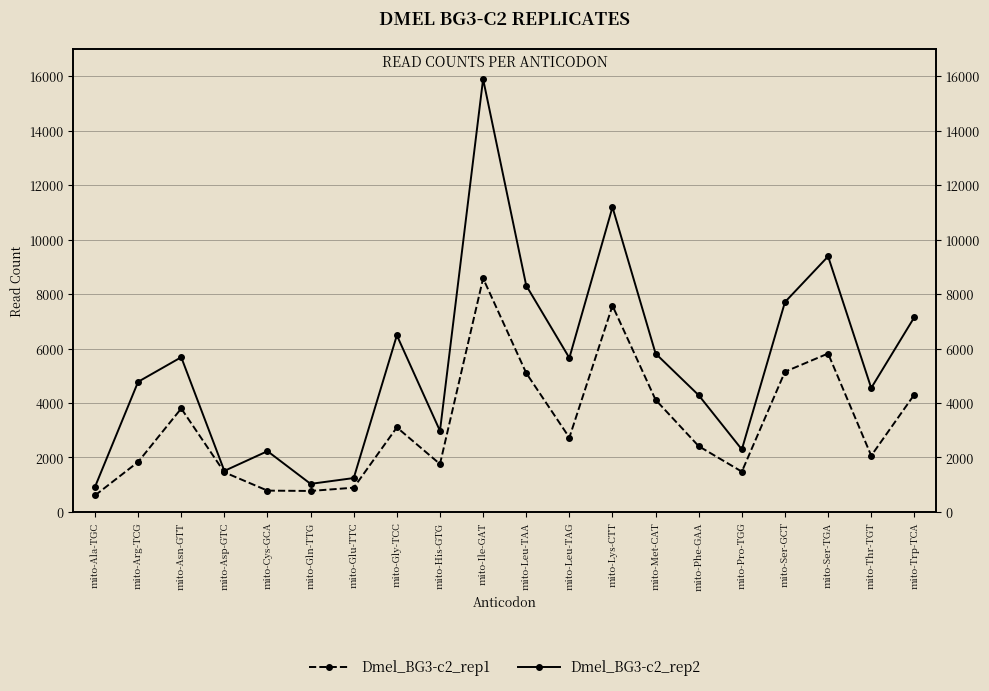

Reading left to right, list all the values displayed in this chart.

Dmel_BG3-c2_rep1: 607	1836	3798	1456	783	771	891	3104	1759	8575	5099	2730	7573	4116	2414	1480	5148	5816	2065	4310
Dmel_BG3-c2_rep2: 920	4778	5680	1507	2232	1031	1245	6484	2976	15890	8311	5654	11188	5814	4284	2295	7705	9381	4550	7149